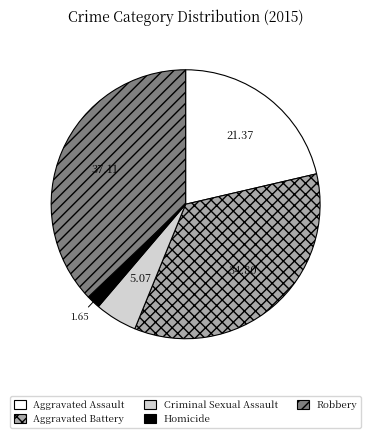

Is the sum of Aggravated Assault and Criminal Sexual Assault greater than half?

No